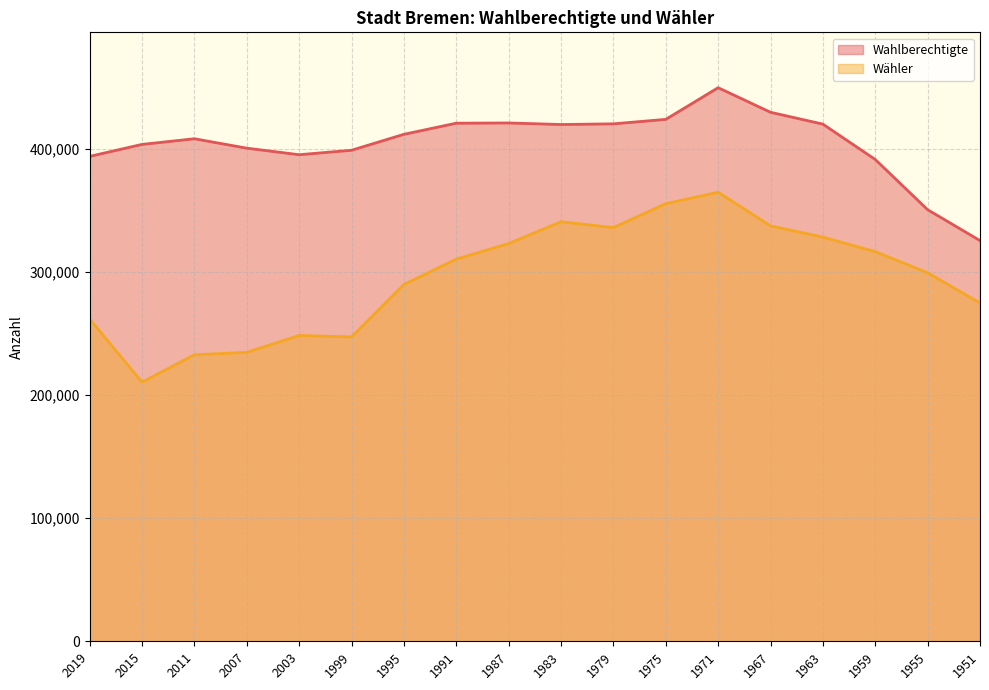

What is the average value of the Wahlberechtigte series?

404953